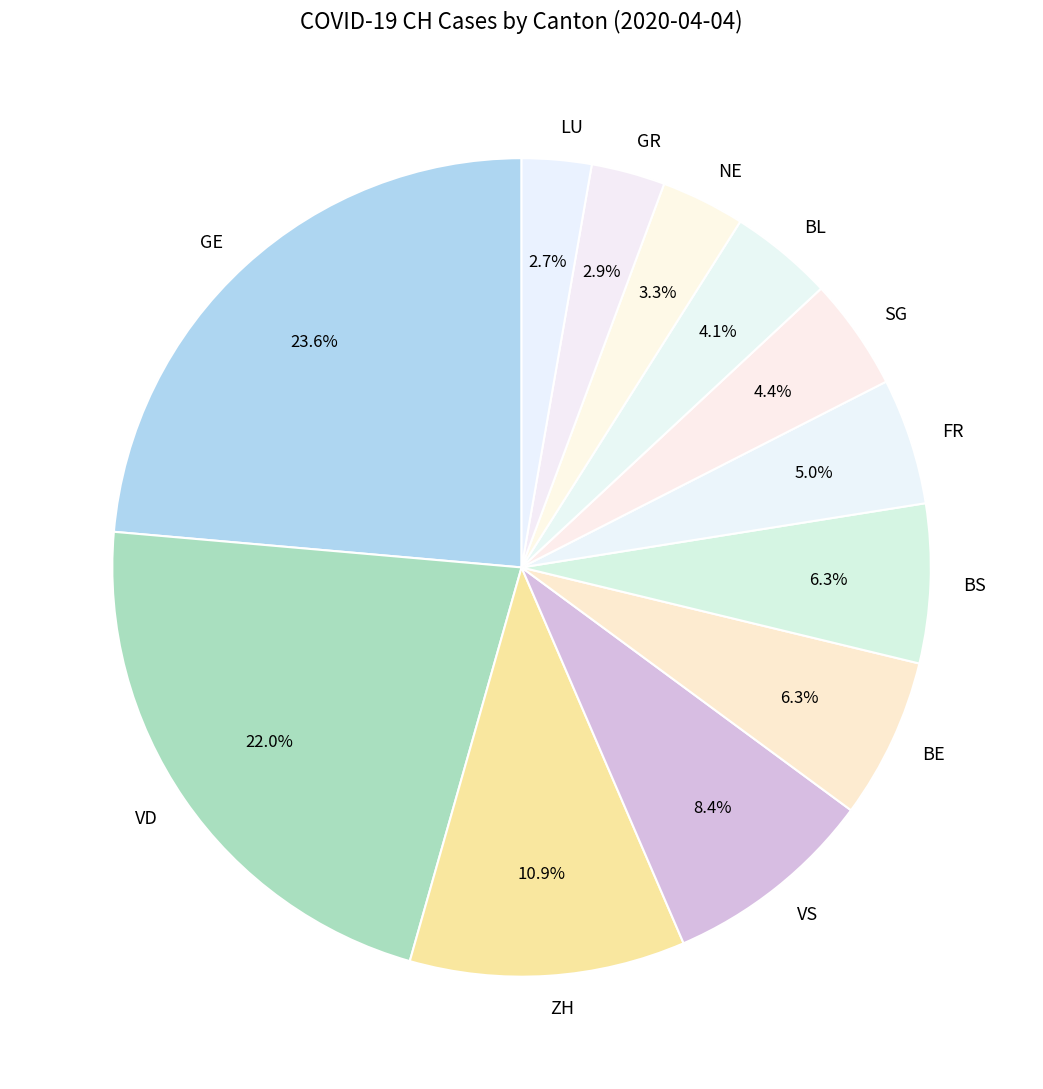

How many segments does this pie chart have?

12